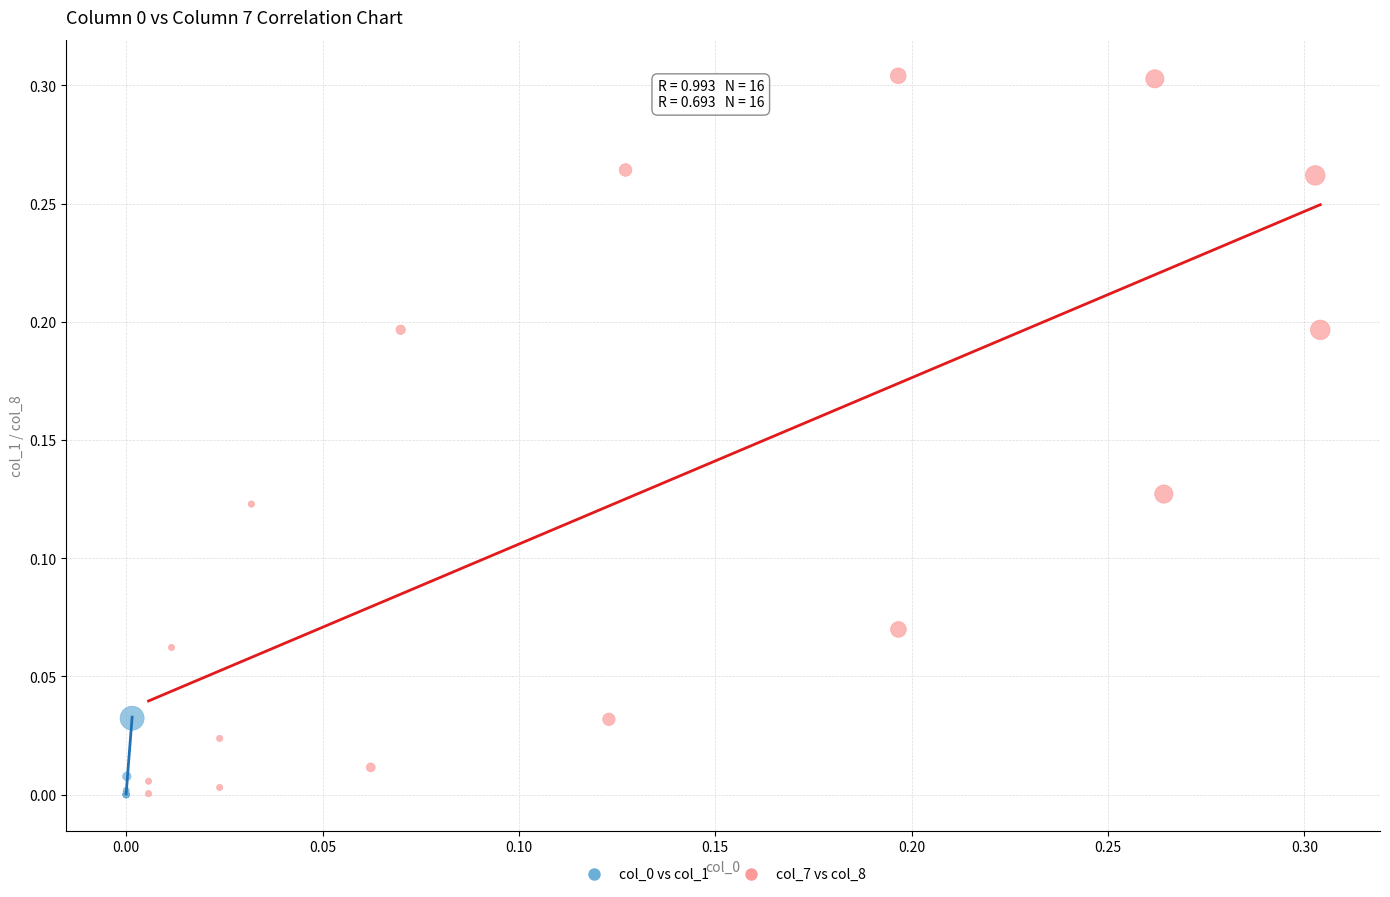

Which series contains the highest Y value?

col_7 vs col_8